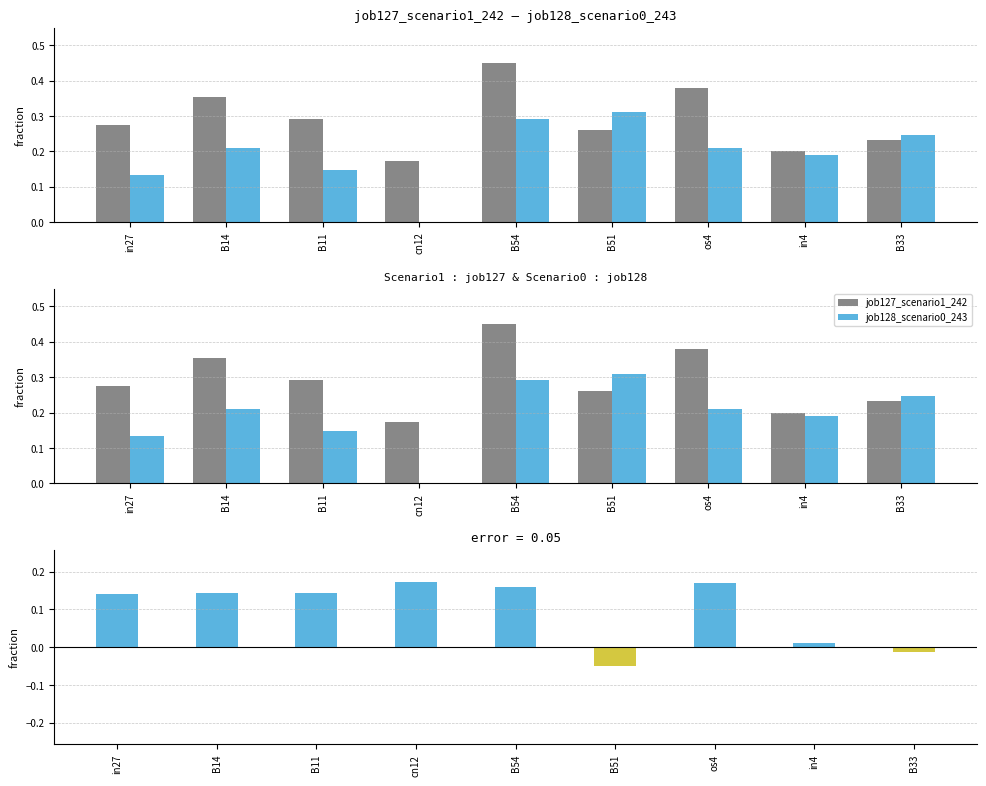

What position from the right is cn12?

6